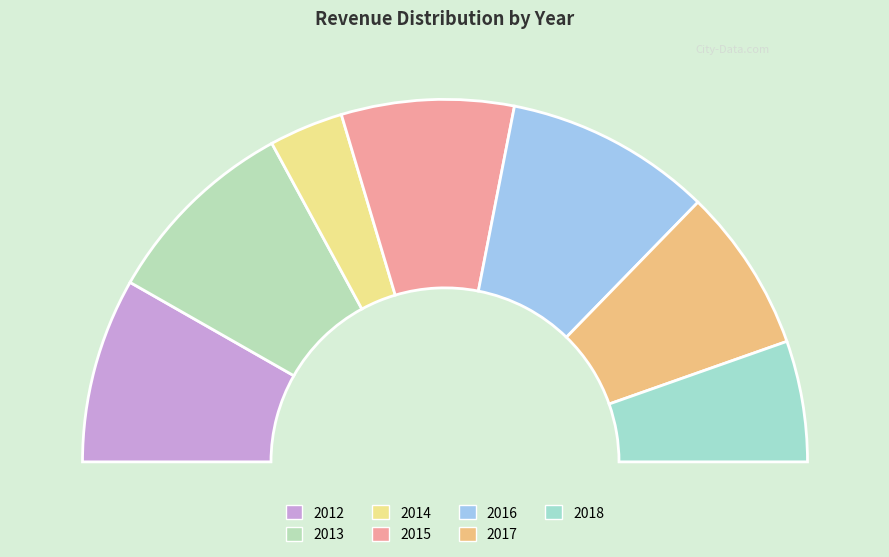

Does any single category account for the majority?

No